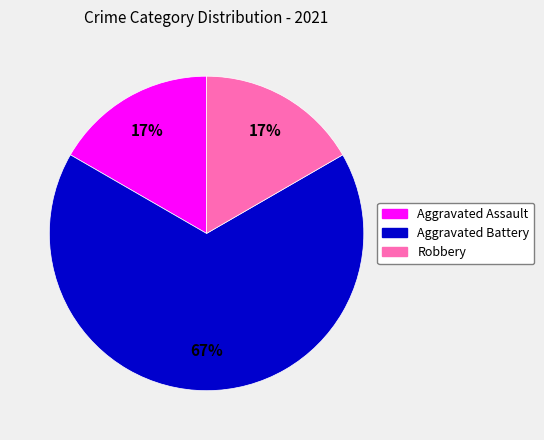

Between Aggravated Battery and Aggravated Assault, which is larger?

Aggravated Battery